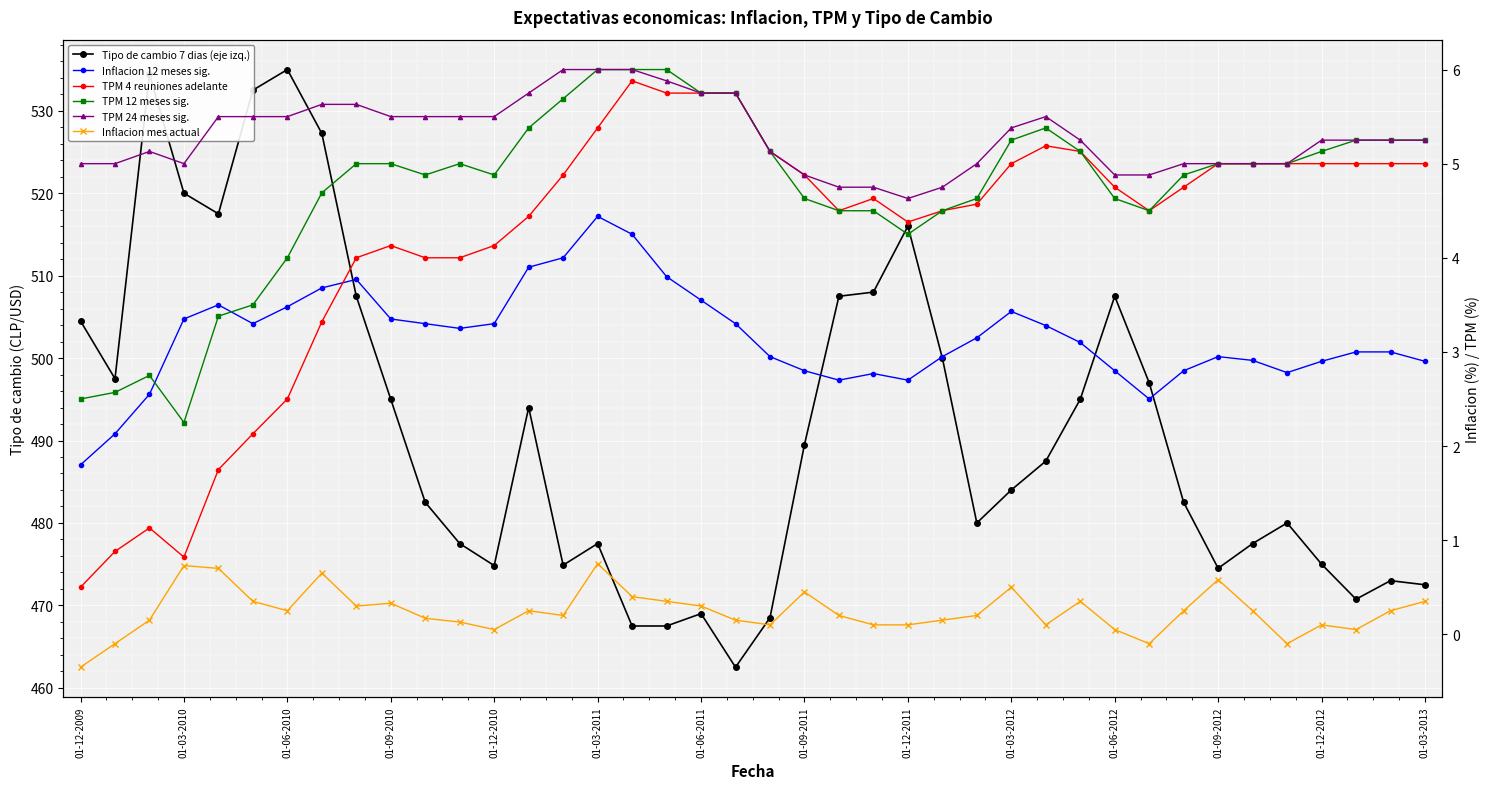

What is the difference between the maximum and second lowest values in the Inflacion mes actual series?

0.8